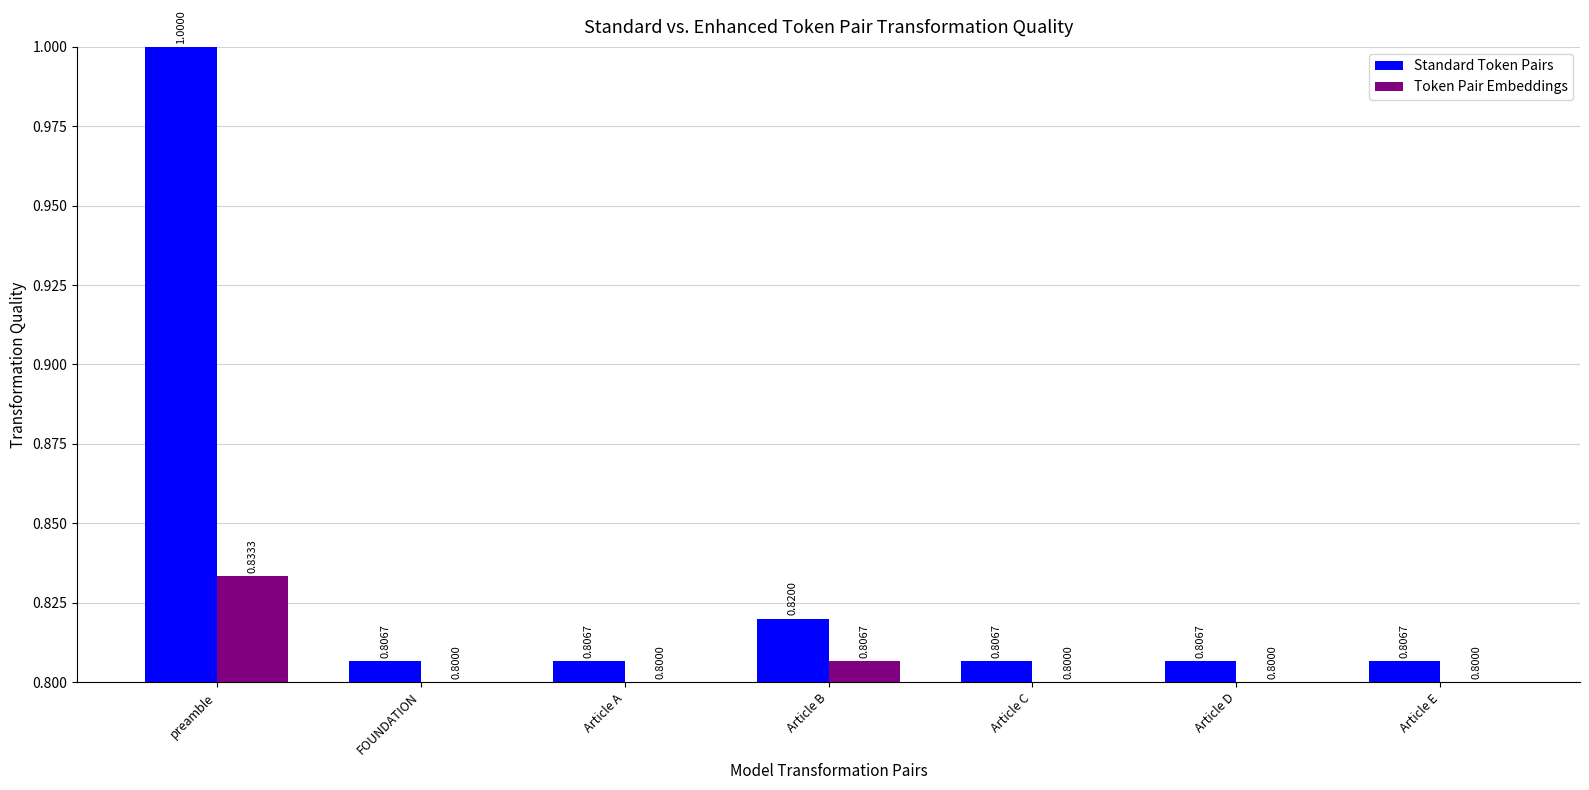

At preamble, list the series in order from largest to smallest.

Standard Token Pairs, Token Pair Embeddings